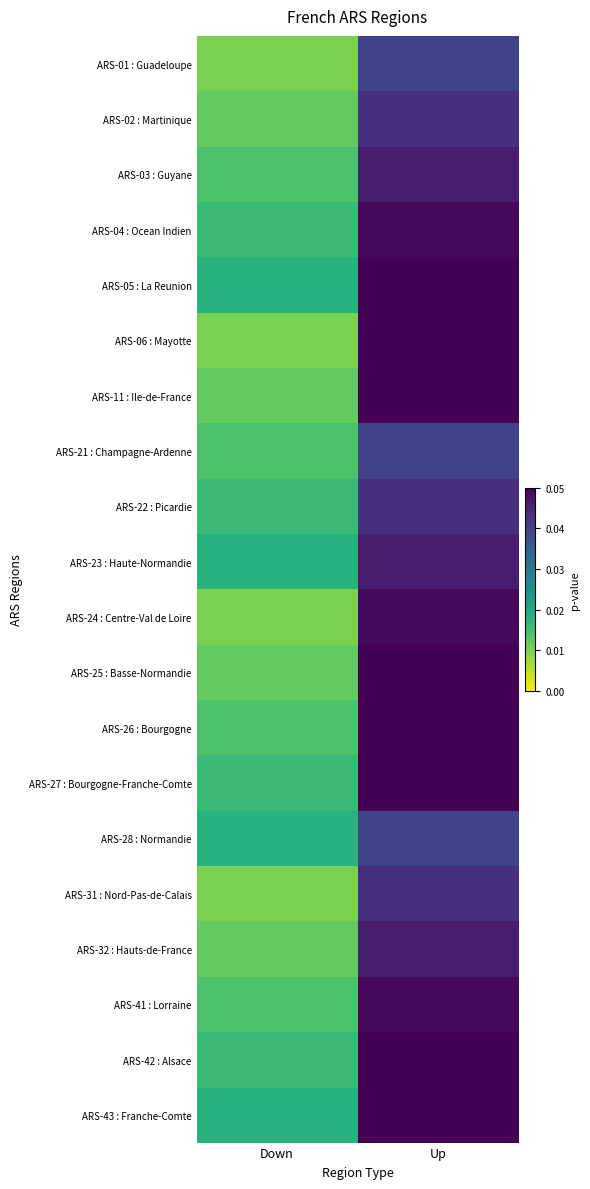

At Up, list the series in order from largest to smallest.

ARS-05 : La Reunion, ARS-06 : Mayotte, ARS-11 : Ile-de-France, ARS-25 : Basse-Normandie, ARS-26 : Bourgogne, ARS-27 : Bourgogne-Franche-Comte, ARS-42 : Alsace, ARS-43 : Franche-Comte, ARS-04 : Ocean Indien, ARS-24 : Centre-Val de Loire, ARS-41 : Lorraine, ARS-03 : Guyane, ARS-23 : Haute-Normandie, ARS-32 : Hauts-de-France, ARS-02 : Martinique, ARS-22 : Picardie, ARS-31 : Nord-Pas-de-Calais, ARS-01 : Guadeloupe, ARS-21 : Champagne-Ardenne, ARS-28 : Normandie